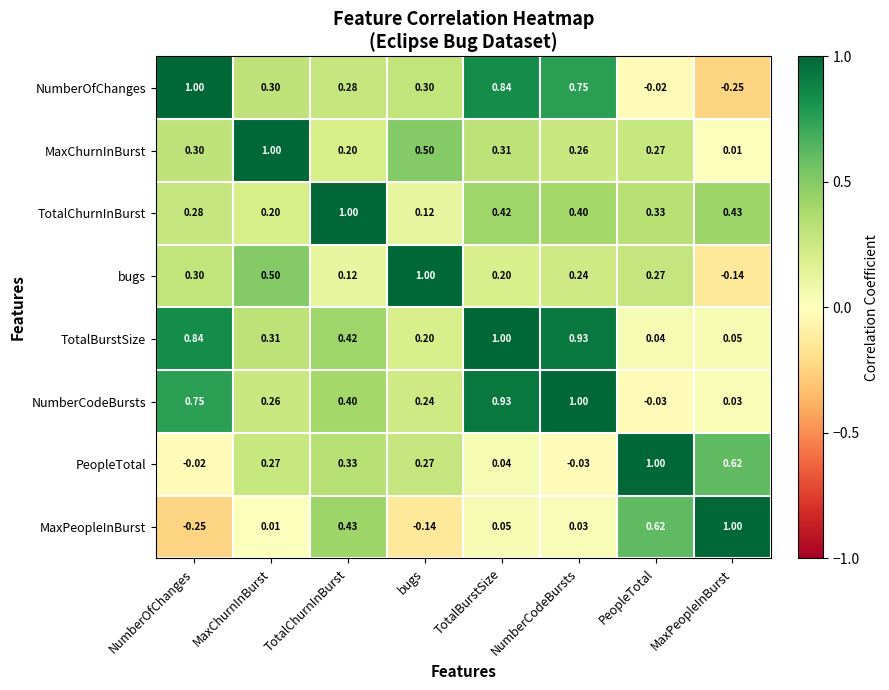

Rank the series at MaxPeopleInBurst from highest to lowest value.

MaxPeopleInBurst, PeopleTotal, TotalChurnInBurst, TotalBurstSize, NumberCodeBursts, MaxChurnInBurst, bugs, NumberOfChanges